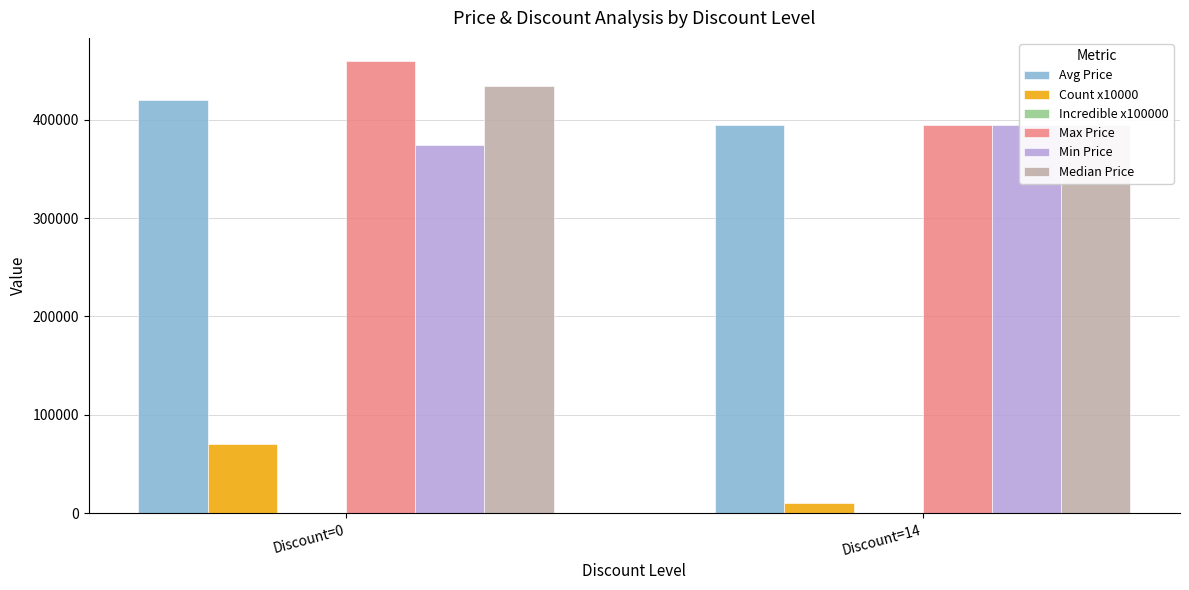

What is the value of the Median Price bar at the 1st from the left?

433950